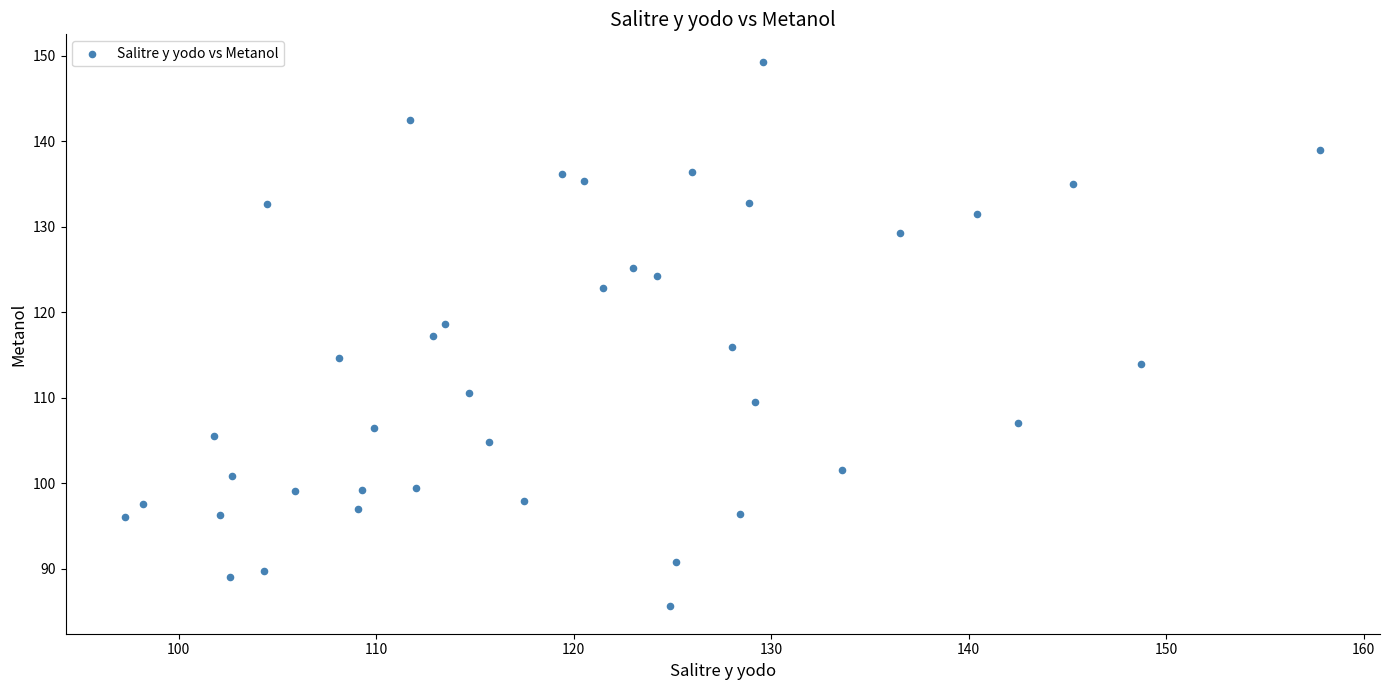

What is the range of X values (max minus min)?

60.5